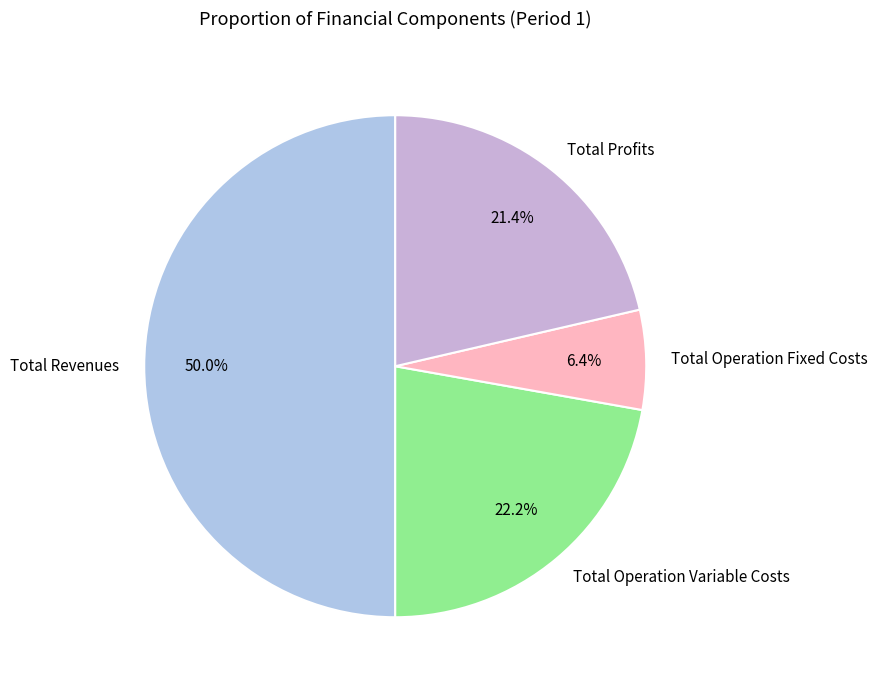

Does Total Profits represent more than half of the total?

No